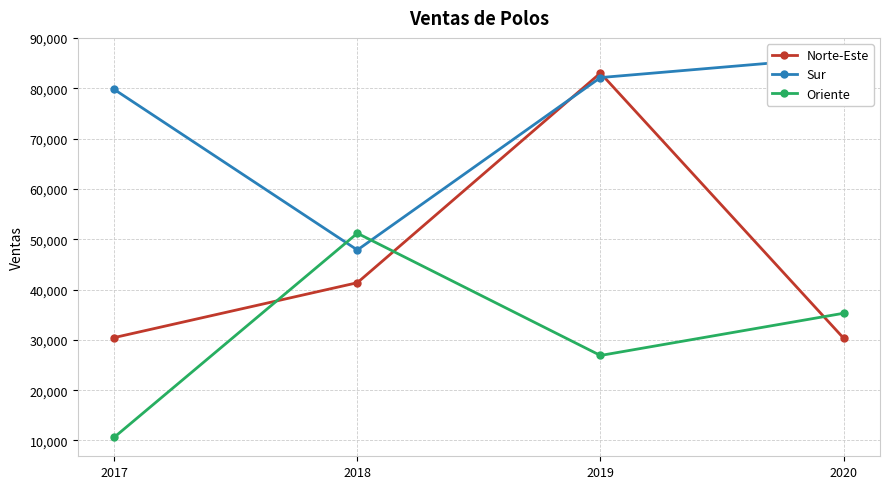

How many data points in Sur are above 82120?

1